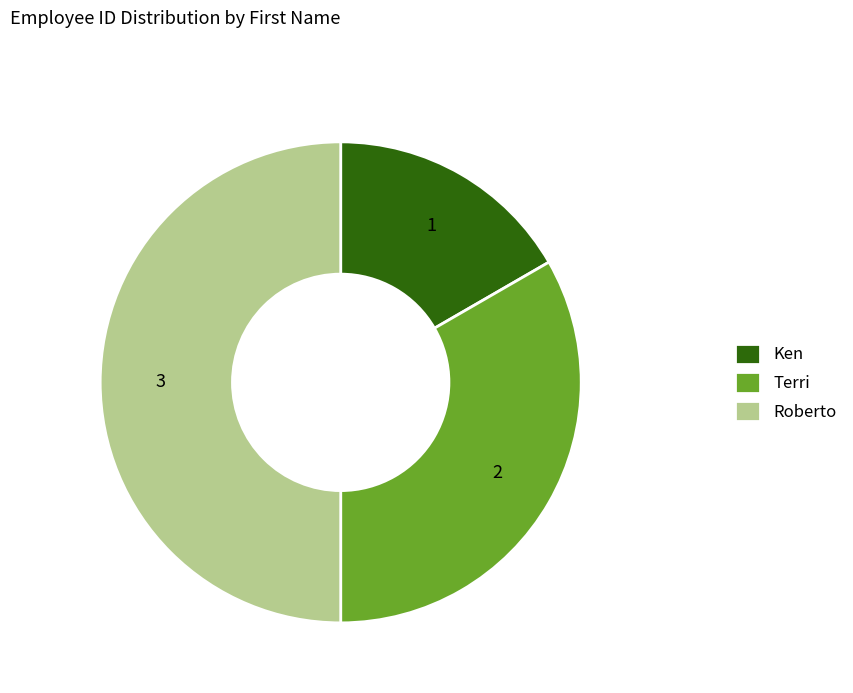

Rank the categories by value from lowest to highest.

Ken, Terri, Roberto